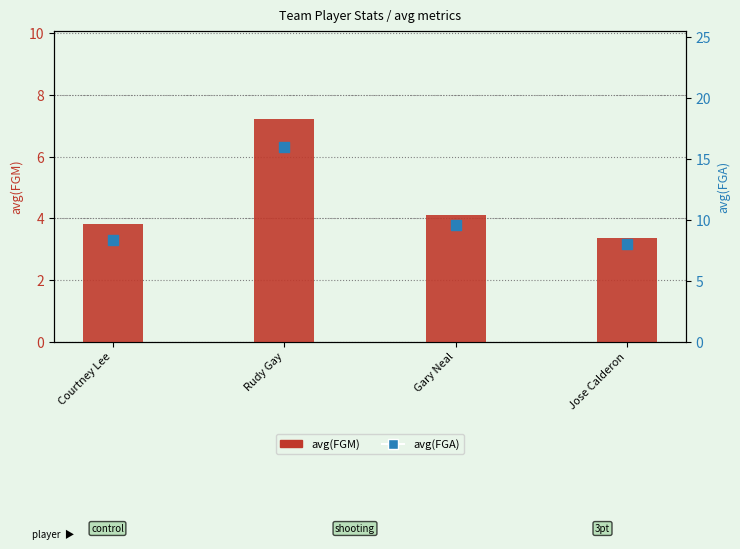

Is the value of avg(FGA) at Rudy Gay greater than the value of avg(FGM) at Gary Neal?

Yes